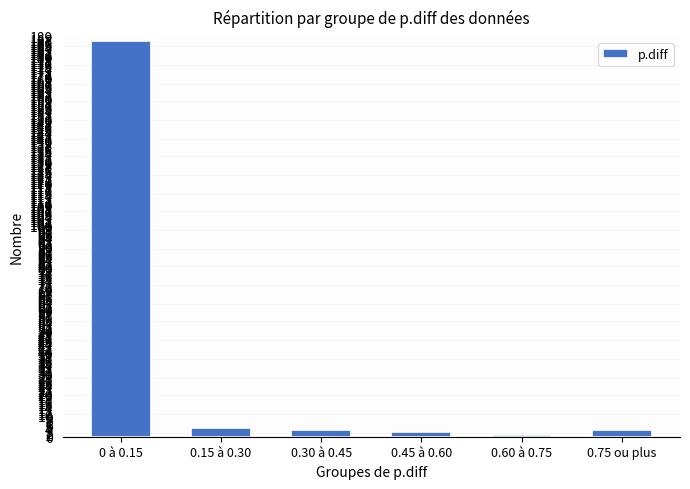

At which category does the chart reach its peak across all series?

0 à 0.15